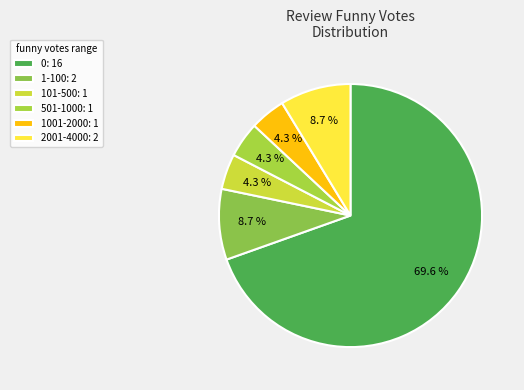

How many slices are in this pie chart?

6